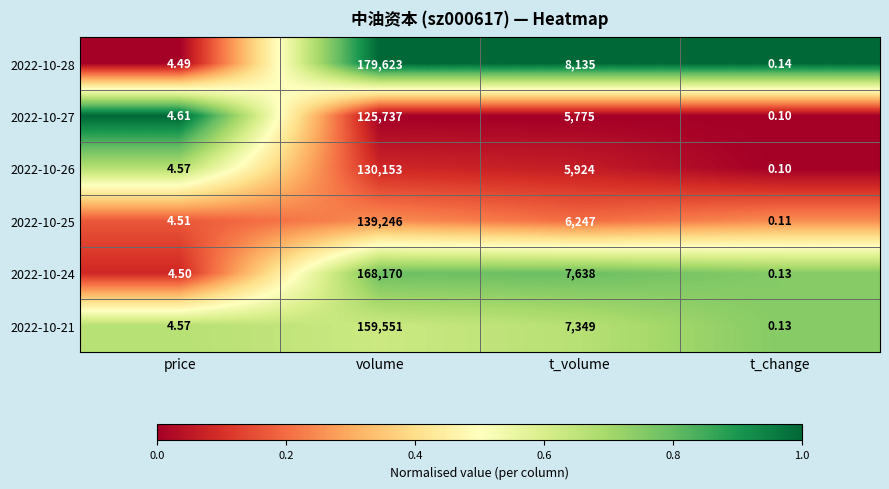

At which label is 2022-10-25 closest to 69623?

t_volume